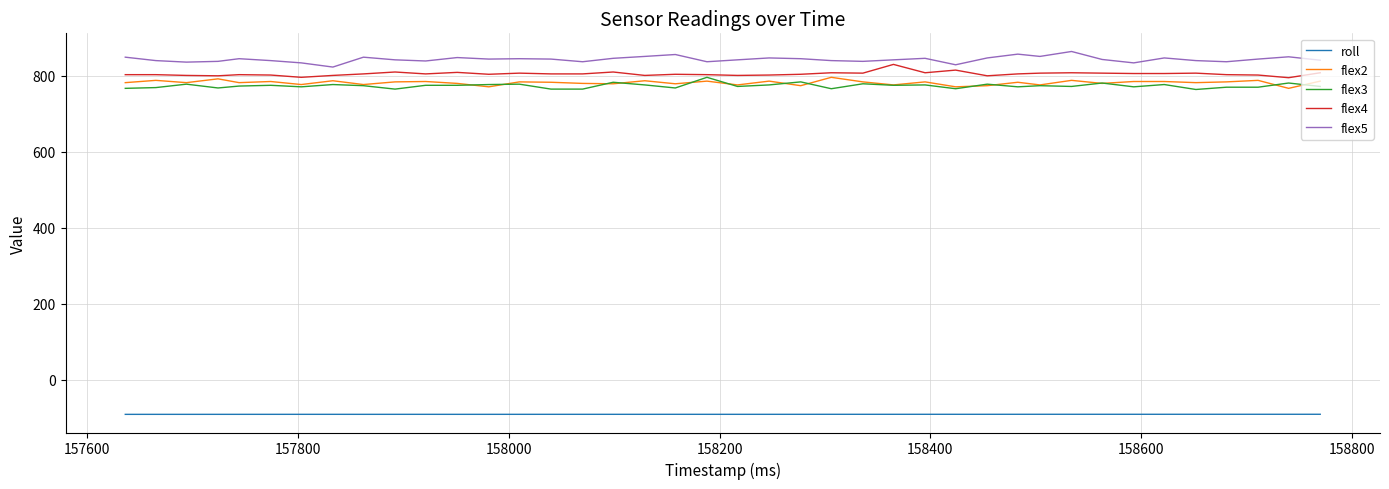

True or false: roll and flex2 cross at least once.

False